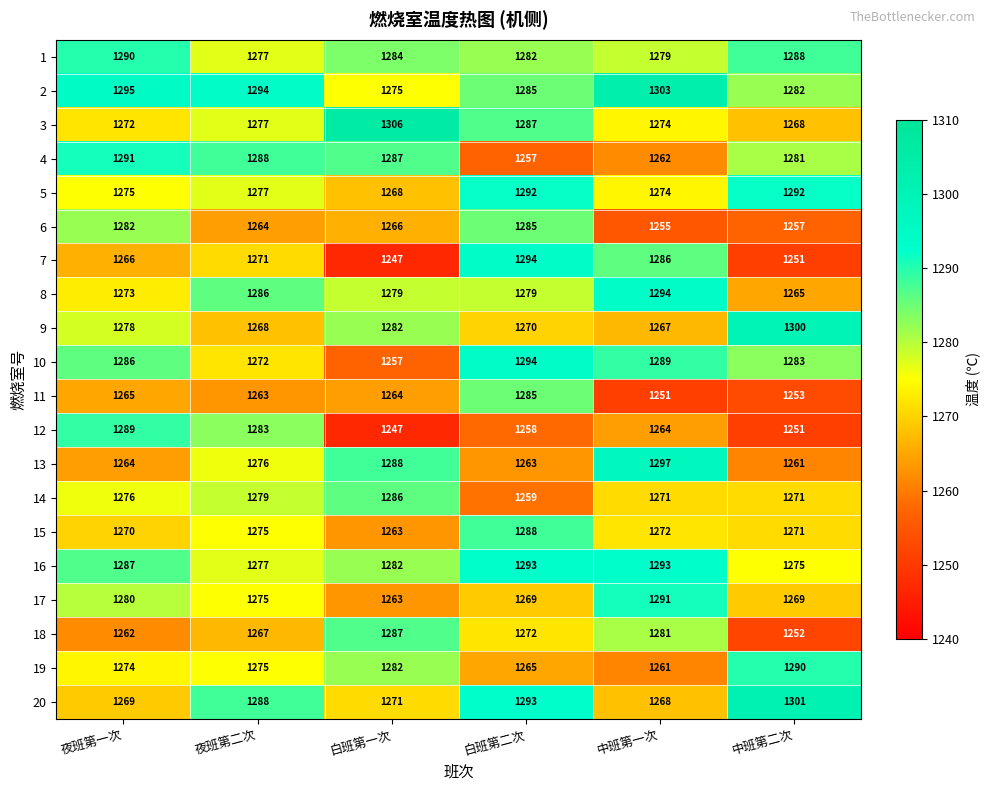

The 14 series shows 2072 at 中班第一次. True or false?

False